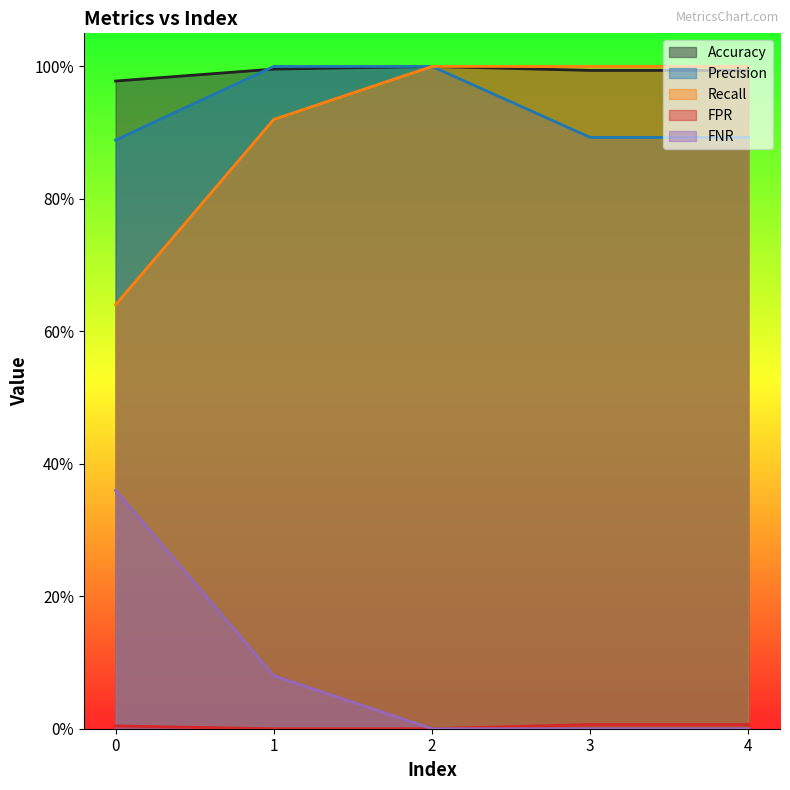

True or false: FNR has a value of 0.0 at 1.0.

False